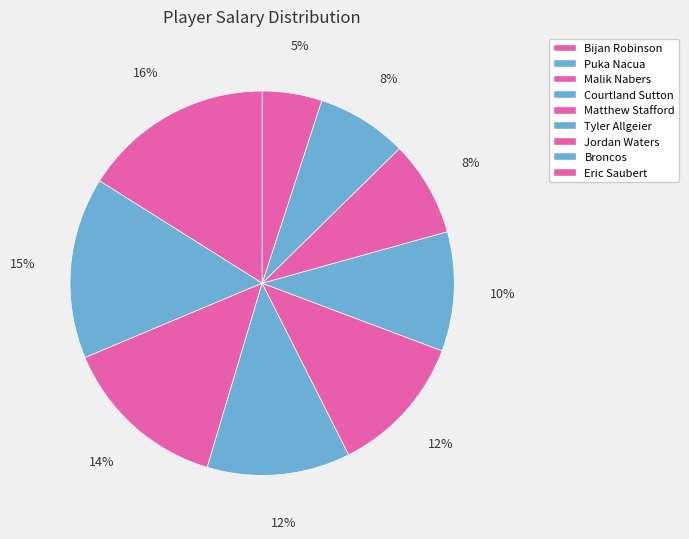

What is the ratio of the value at Jordan Waters to the value at Matthew Stafford?

0.7